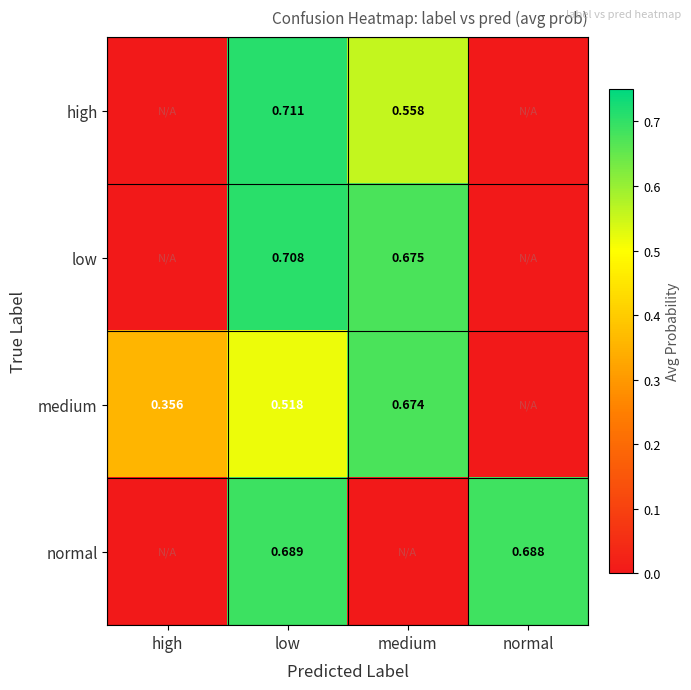

At low, list the series in order from largest to smallest.

high, low, normal, medium